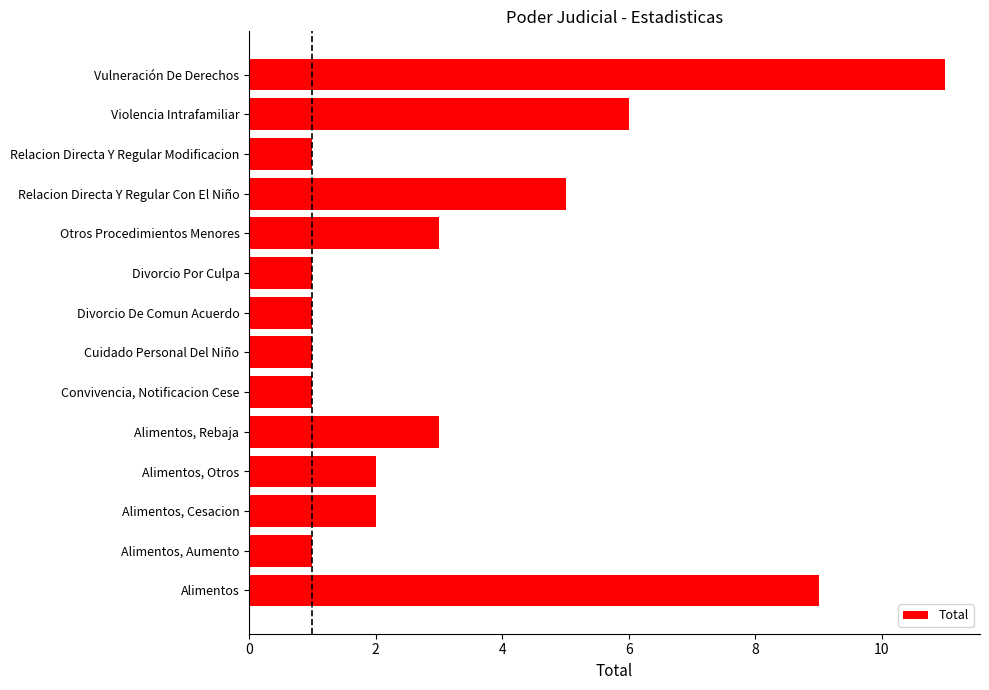

Is it true that the value at Divorcio De Comun Acuerdo is 1?

True